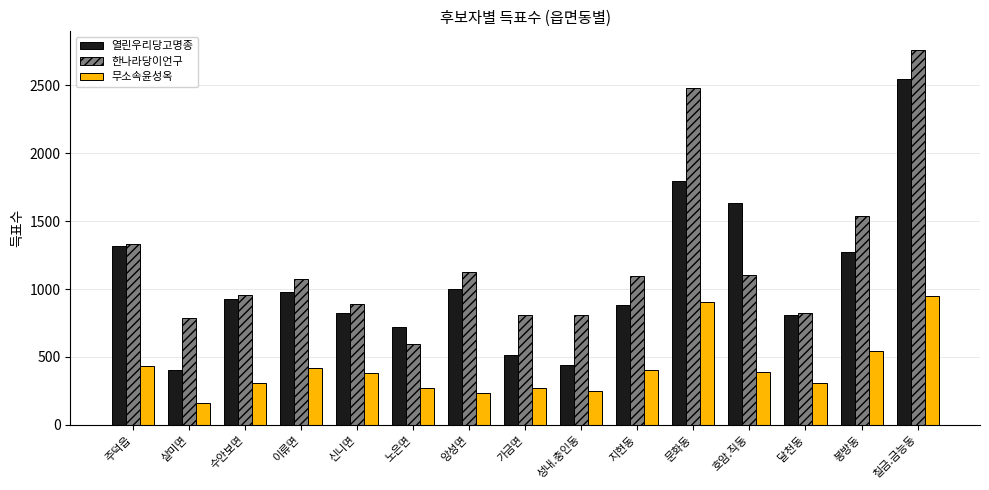

Is it true that 한나라당이언구 equals 1252 at 달천동?

False